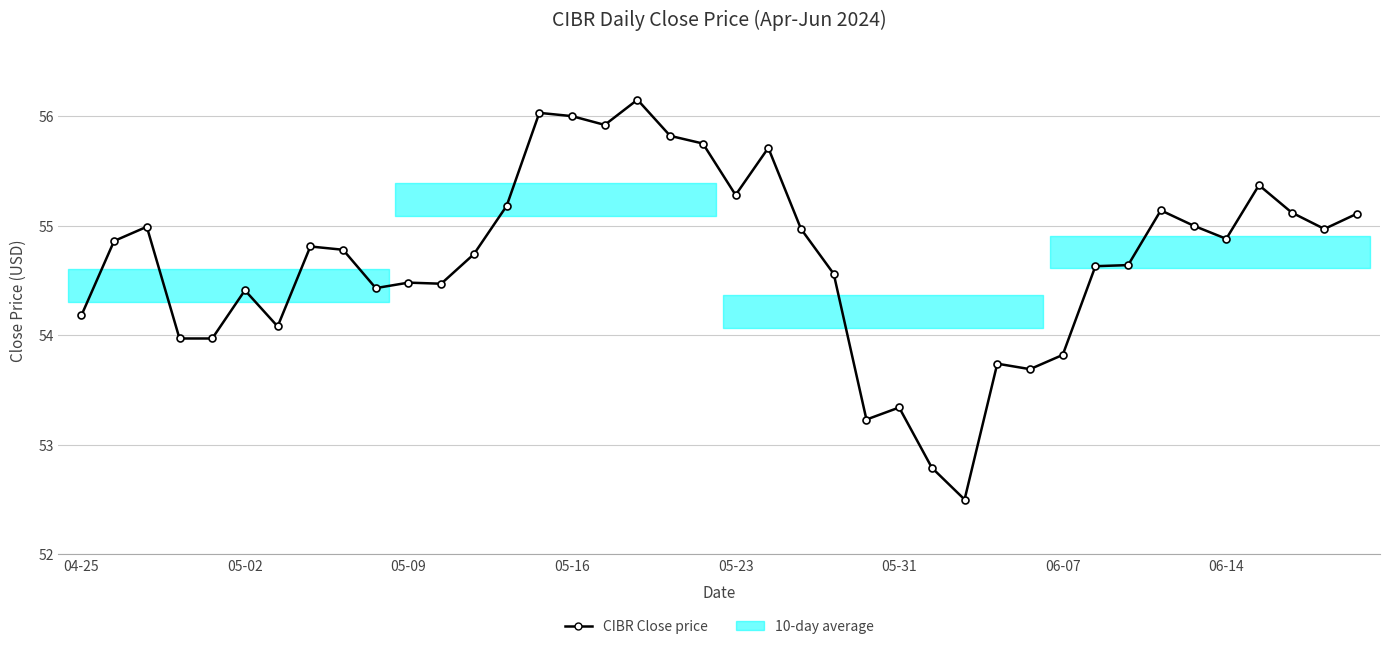

The chart shows a value of 77.6 at 06-07. True or false?

False